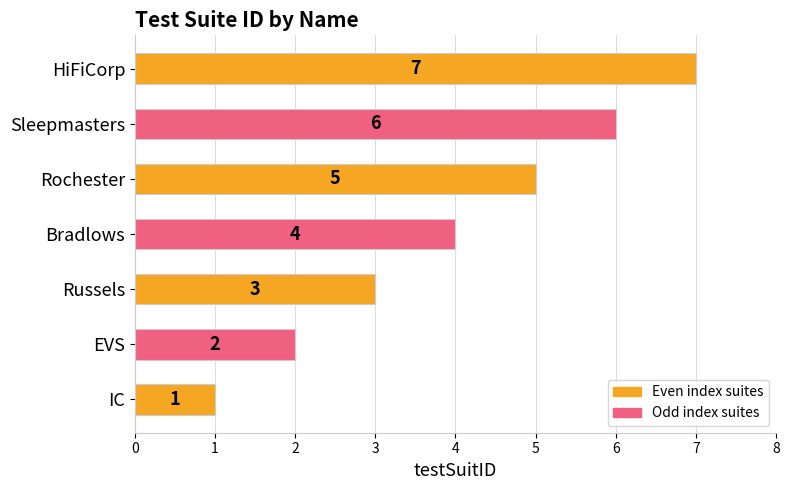

How many categories are shown in the chart?

7